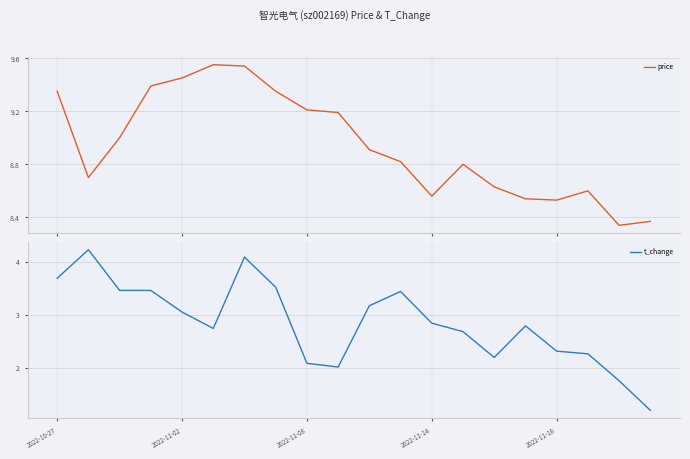

At how many categories does at least one series exceed 8?

20